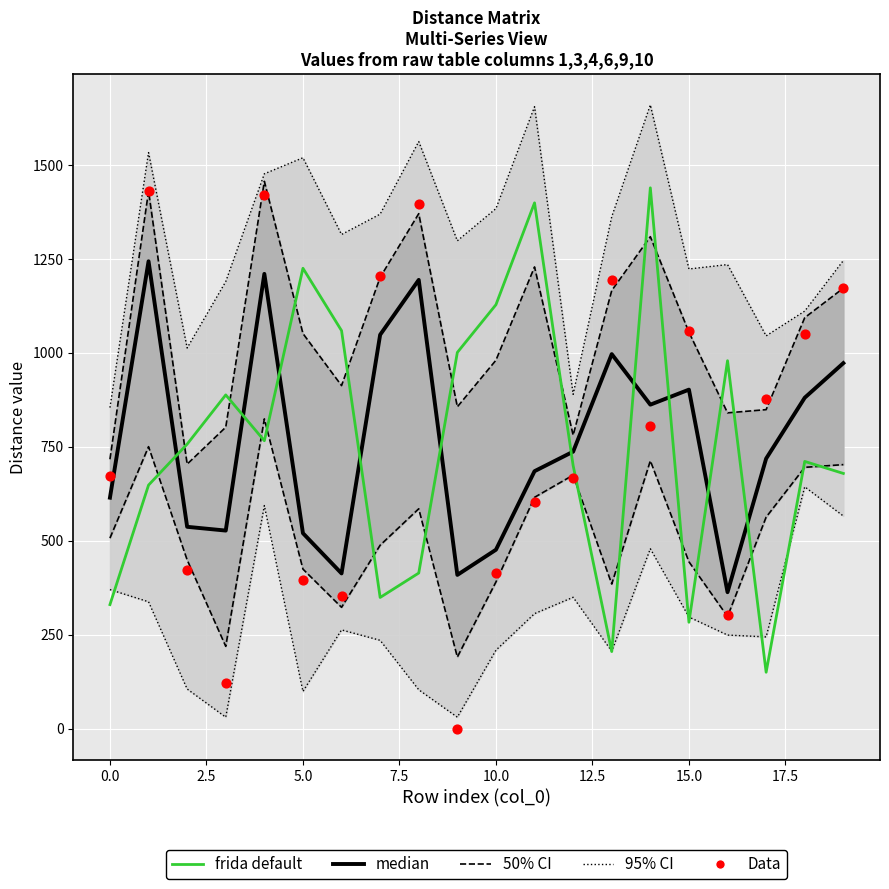

What are all the series names shown in the legend?

95% CI, 50% CI, median, frida default, Data